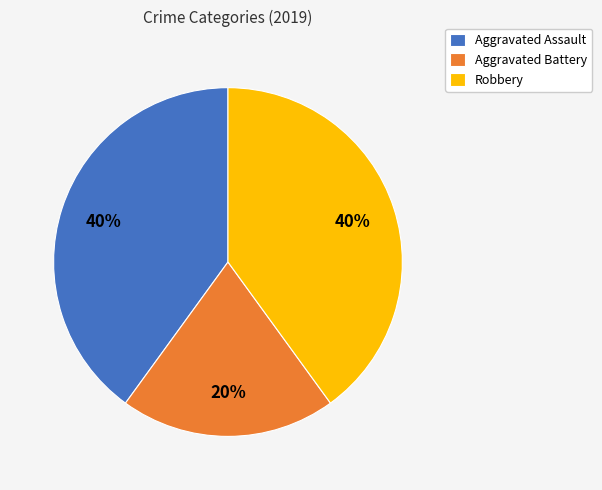

How many segments does this pie chart have?

3